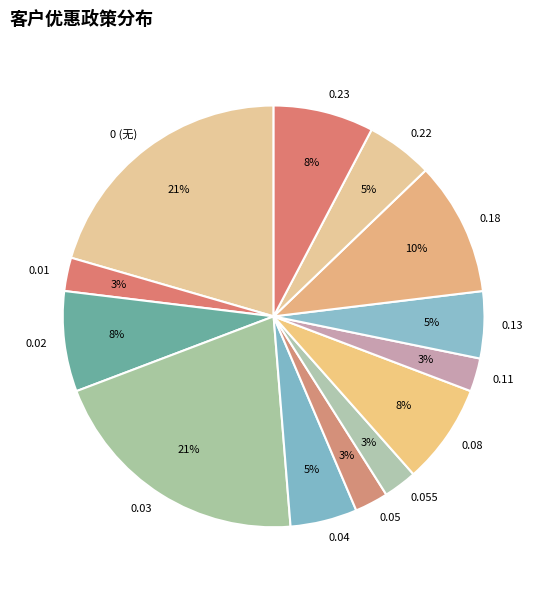

Is there a majority slice in this chart?

No